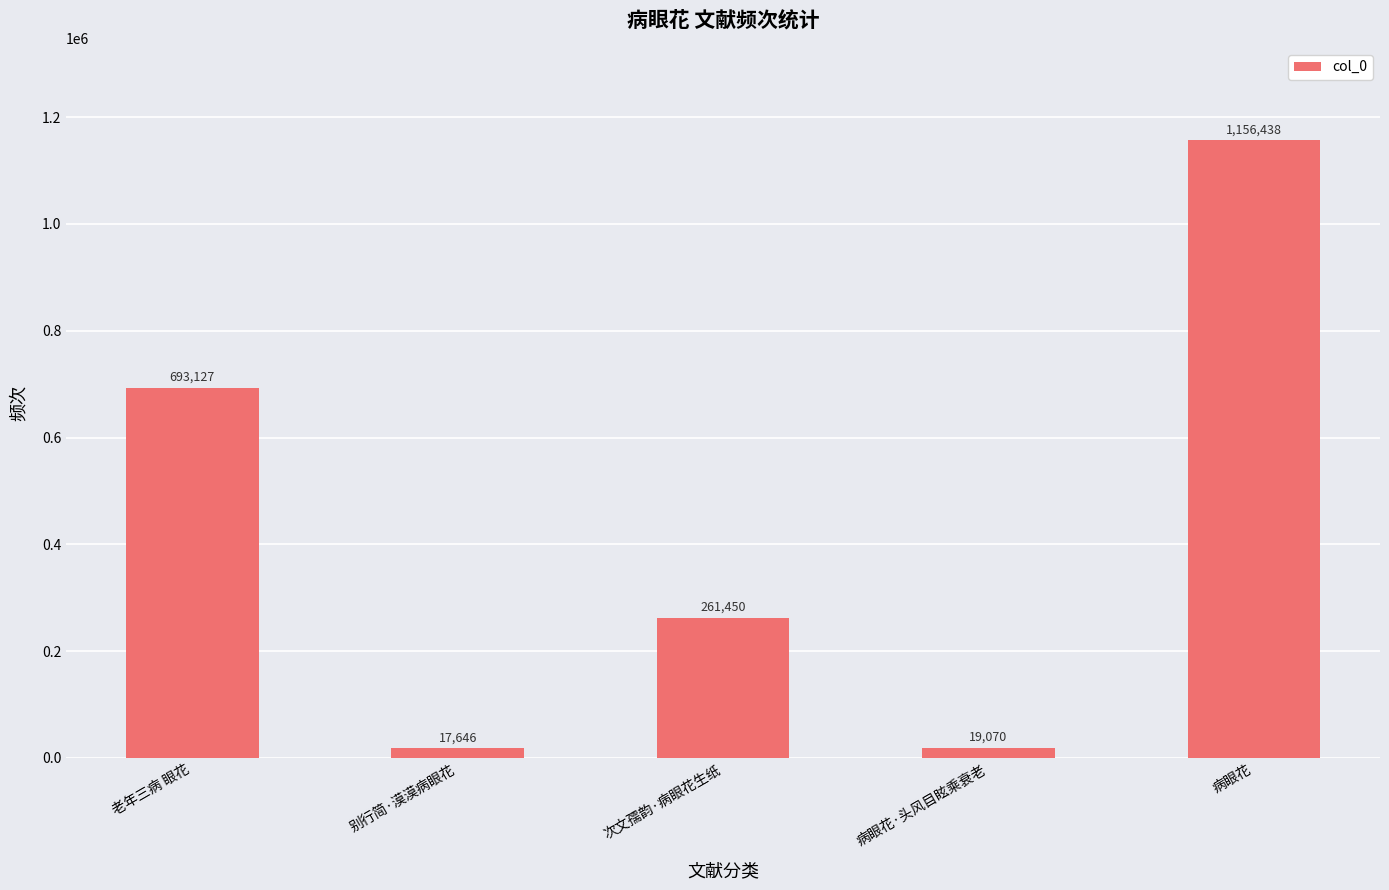

Which category has the lowest value across all series?

别行简·漠漠病眼花